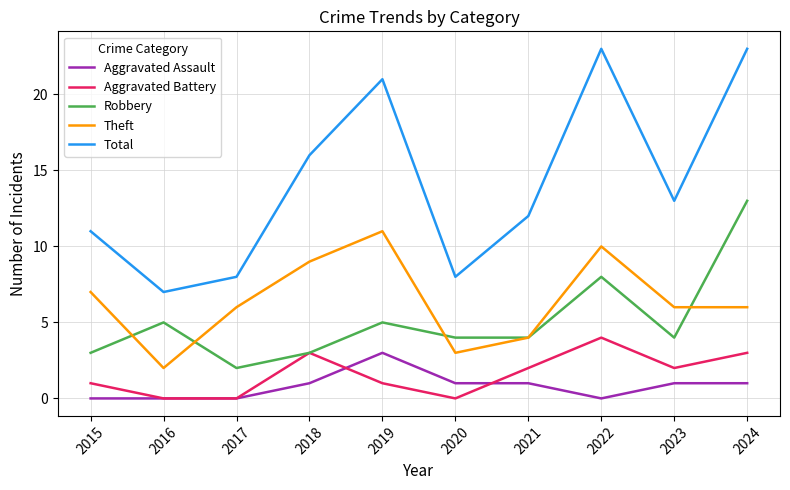

What are all the series names shown in the legend?

Aggravated Assault, Aggravated Battery, Robbery, Theft, Total